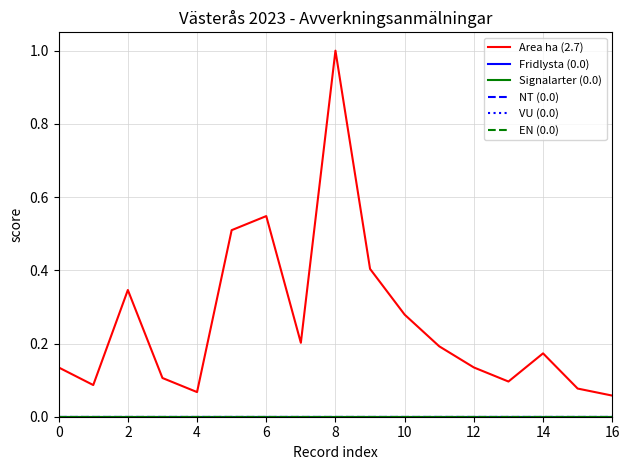

What is the greatest value displayed?

1.0